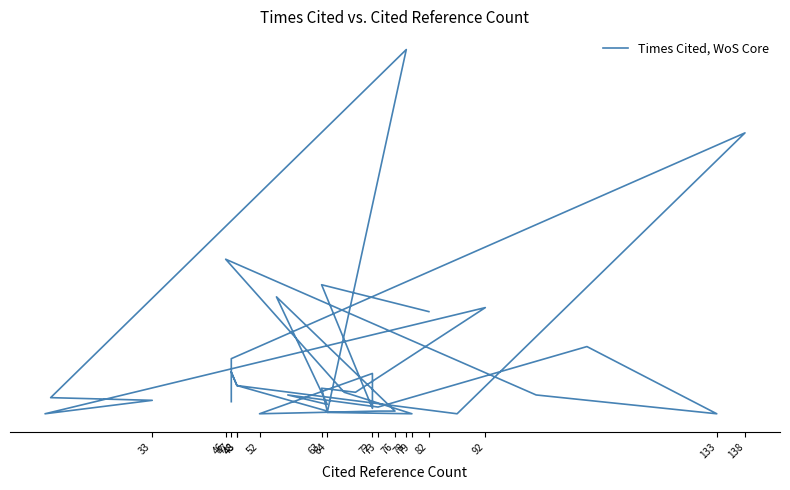

Is it true that the value at 63 is 25?

False